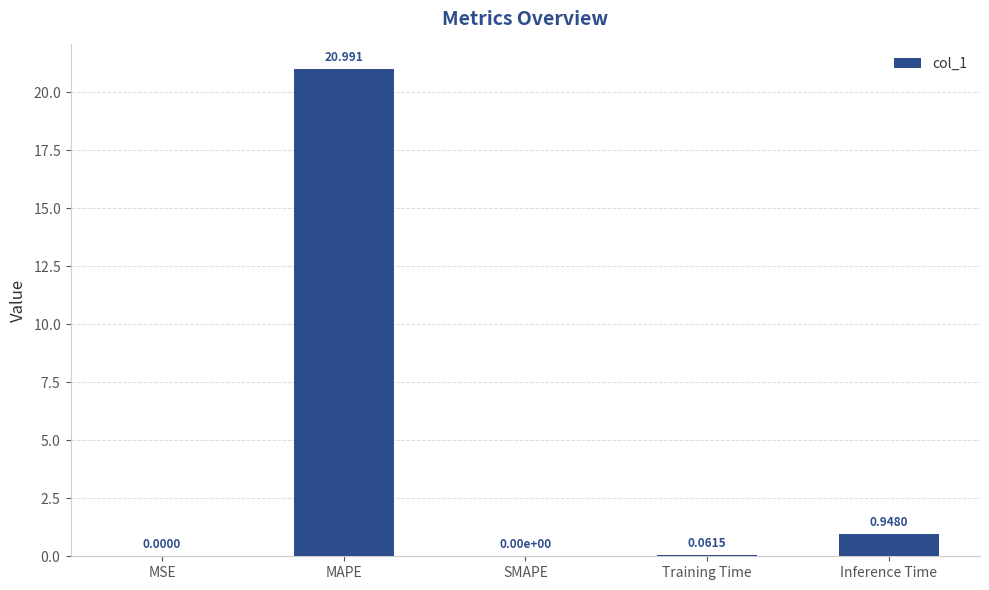

At which label is the value closest to 10?

Inference Time